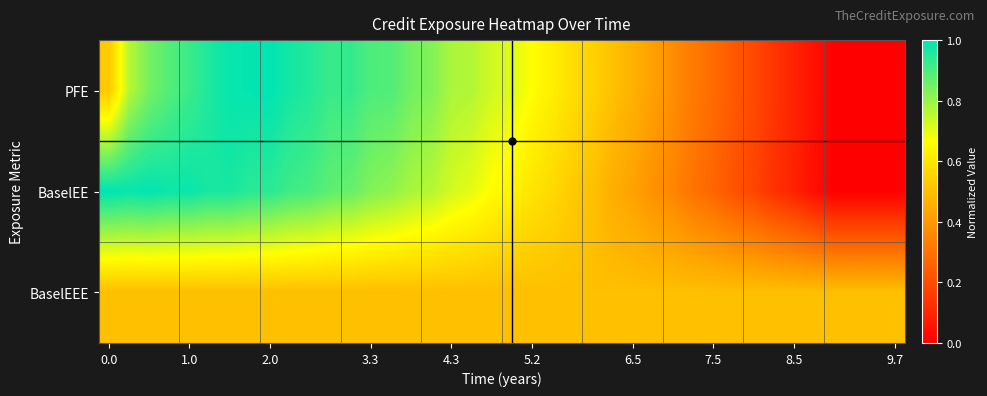

Reading left to right, transcribe all the data shown in this chart.

PFE: 0.5	0.8	0.8	0.9	0.9	1.0	1.0	1.0	1.0	1.0	1.0	0.9	0.9	0.9	0.9	0.9	0.8	0.8	0.8	0.7	0.7	0.7	0.6	0.6	0.5	0.5	0.5	0.4	0.4	0.3	0.3	0.2	0.2	0.1	0.1	0.0	0.0	0.0	0.0	0.0
BaselEE: 1.0	1.0	1.0	1.0	1.0	1.0	1.0	0.9	0.9	0.9	0.9	0.9	0.9	0.8	0.8	0.8	0.8	0.7	0.7	0.7	0.6	0.6	0.6	0.5	0.5	0.5	0.4	0.4	0.3	0.3	0.3	0.2	0.2	0.1	0.1	0.0	0.0	0.0	0.0	0.0
BaselEEE: 0.5	0.5	0.5	0.5	0.5	0.5	0.5	0.5	0.5	0.5	0.5	0.5	0.5	0.5	0.5	0.5	0.5	0.5	0.5	0.5	0.5	0.5	0.5	0.5	0.5	0.5	0.5	0.5	0.5	0.5	0.5	0.5	0.5	0.5	0.5	0.5	0.5	0.5	0.5	0.5